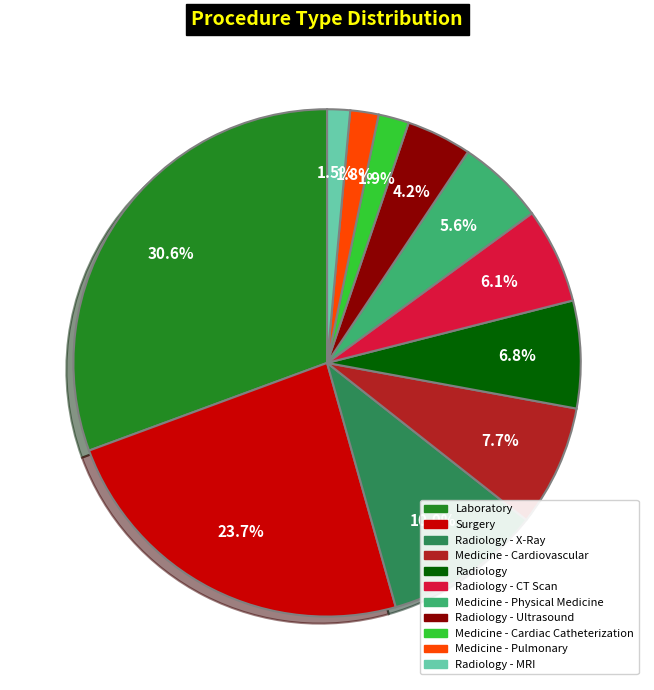

Is there a majority slice in this chart?

No